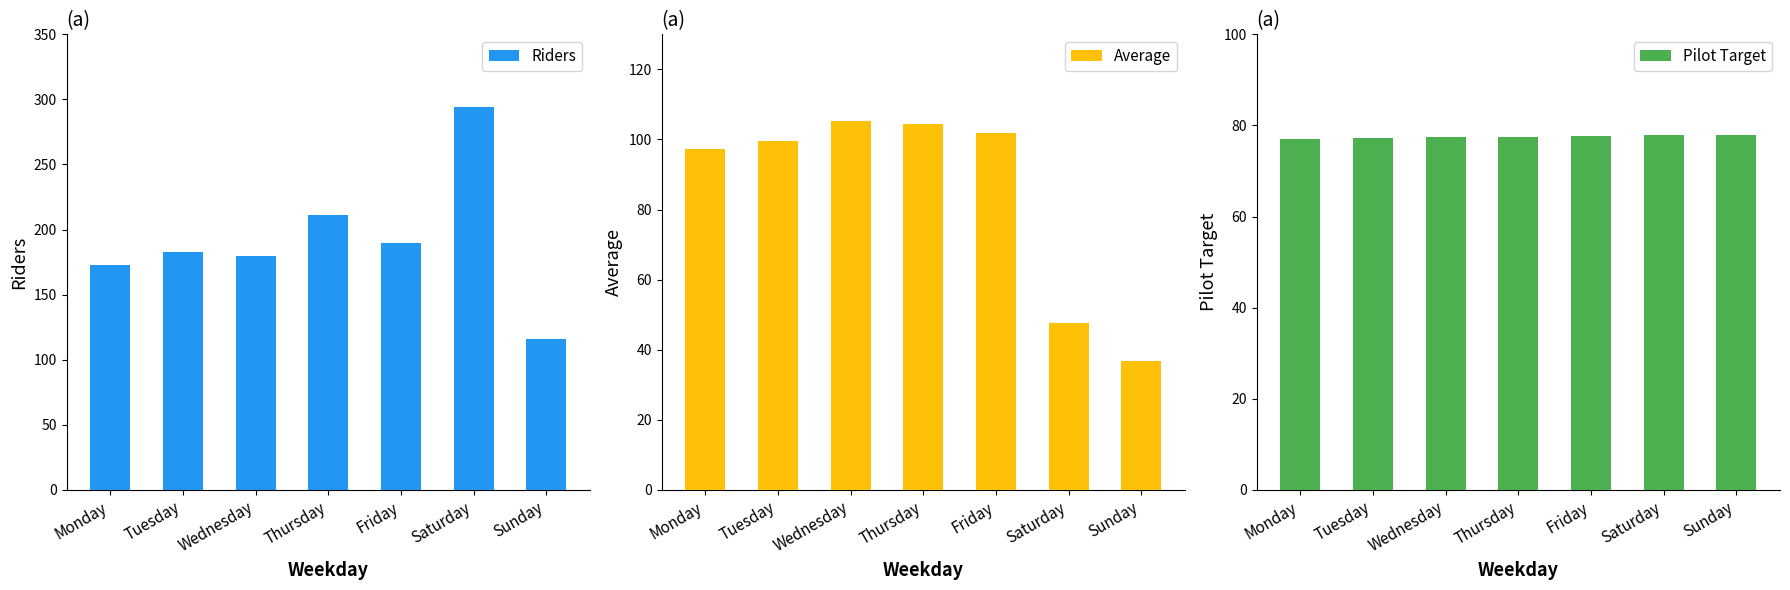

What is the smallest value displayed?

36.6